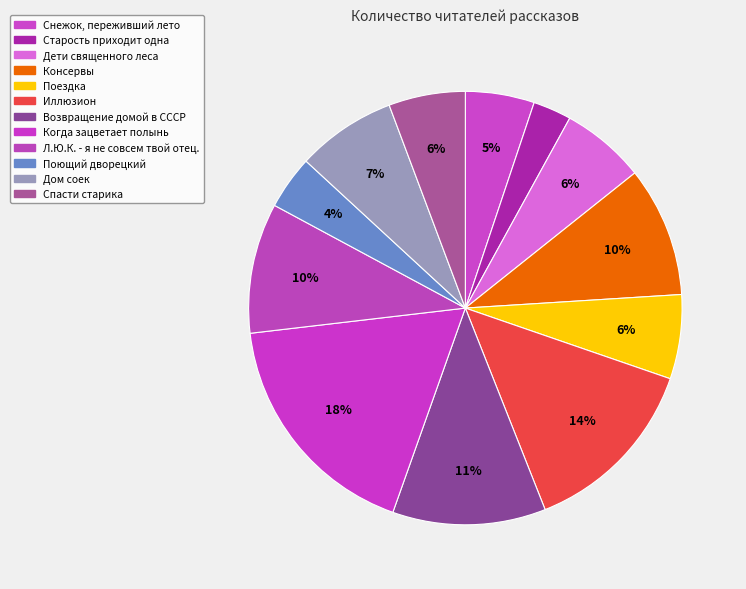

Count the number of slices in the pie.

12